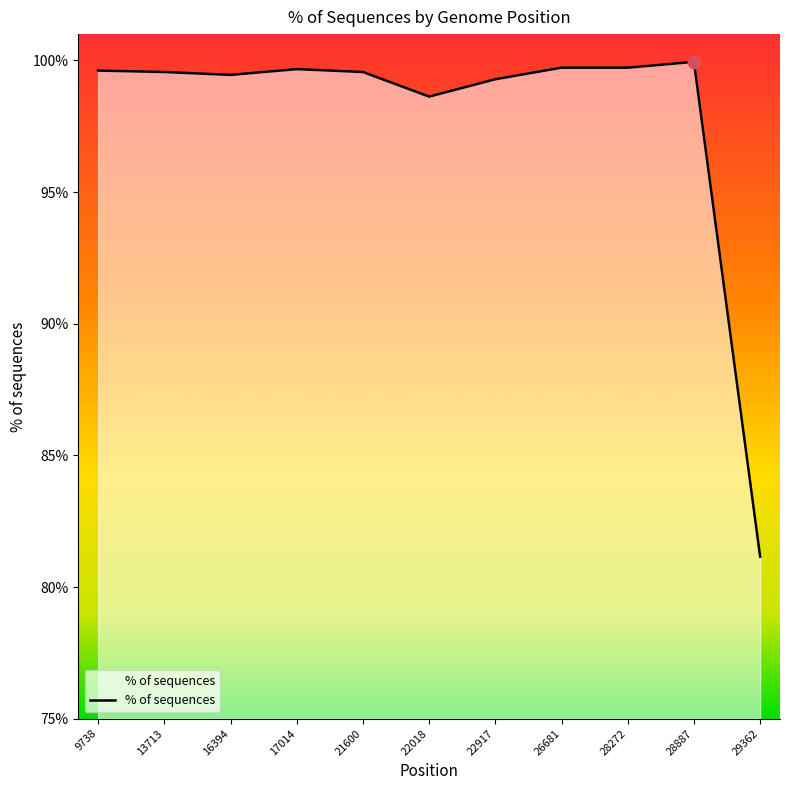

How many data points are above 99?

9